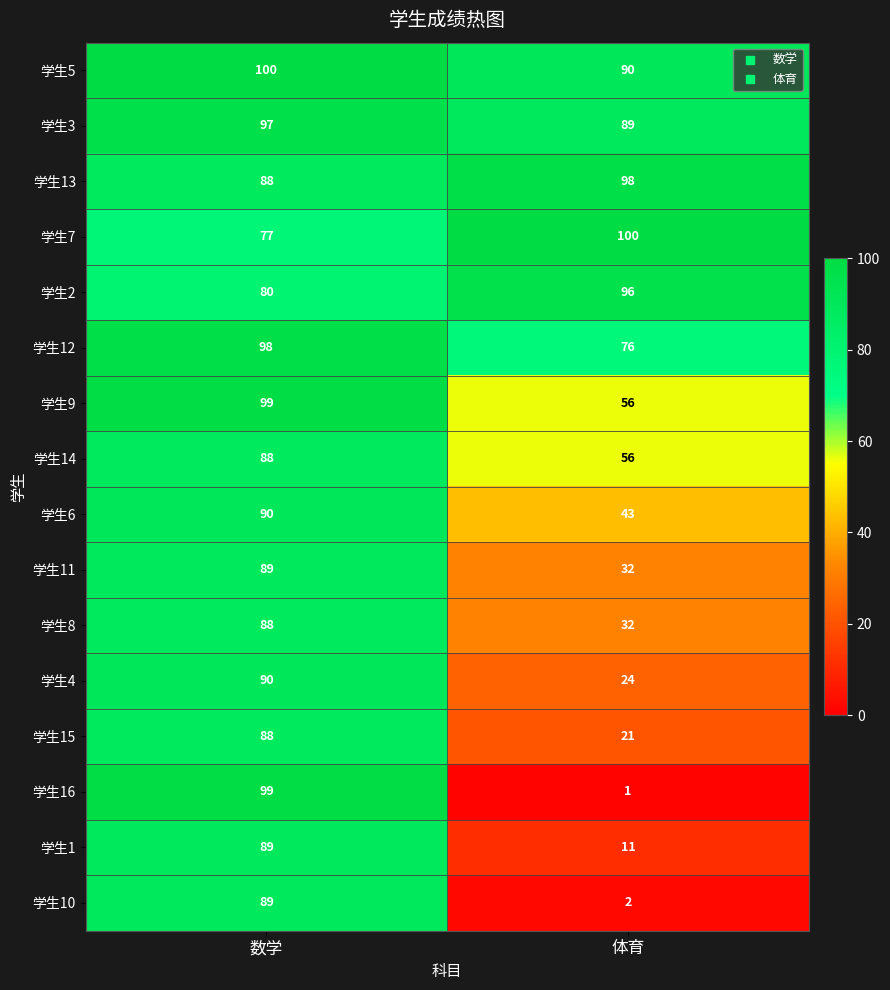

What is the total value across all series at 体育?

827